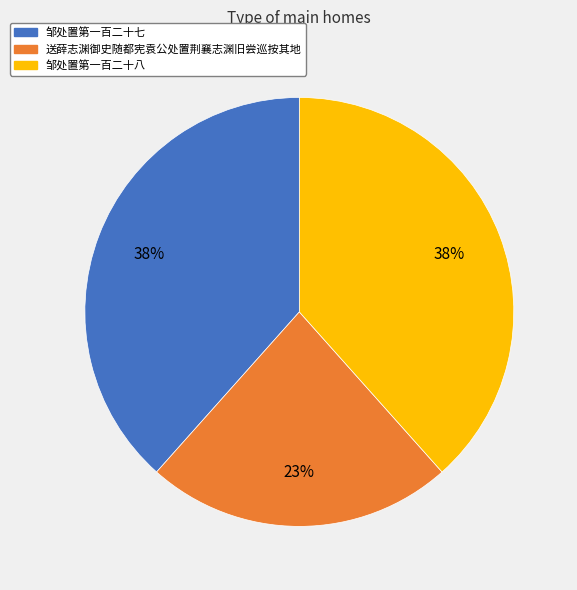

What is the smallest slice in the pie chart?

送薛志渊御史随都宪袁公处置荆襄志渊旧尝巡按其地